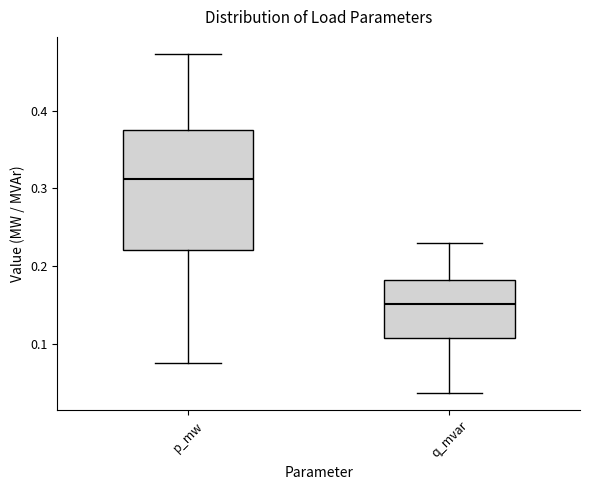

Comparing the boxes themselves (not the whiskers), which one is the tallest?

p_mw